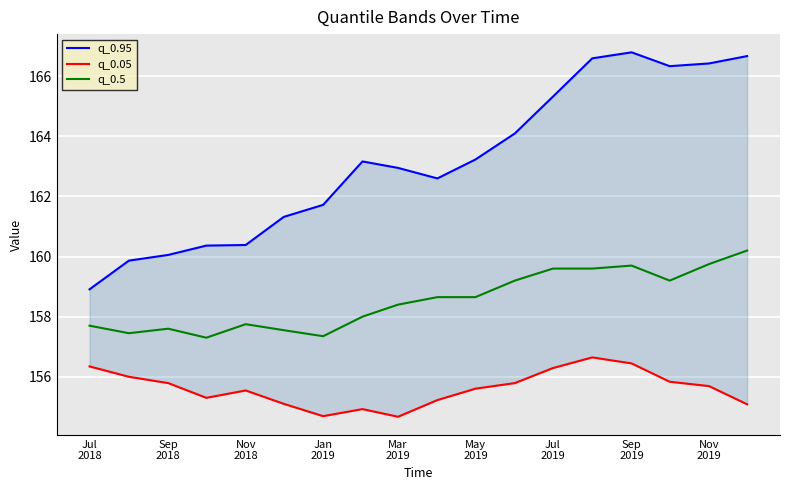

How many interior local peaks does the q_0.95 series have?

2